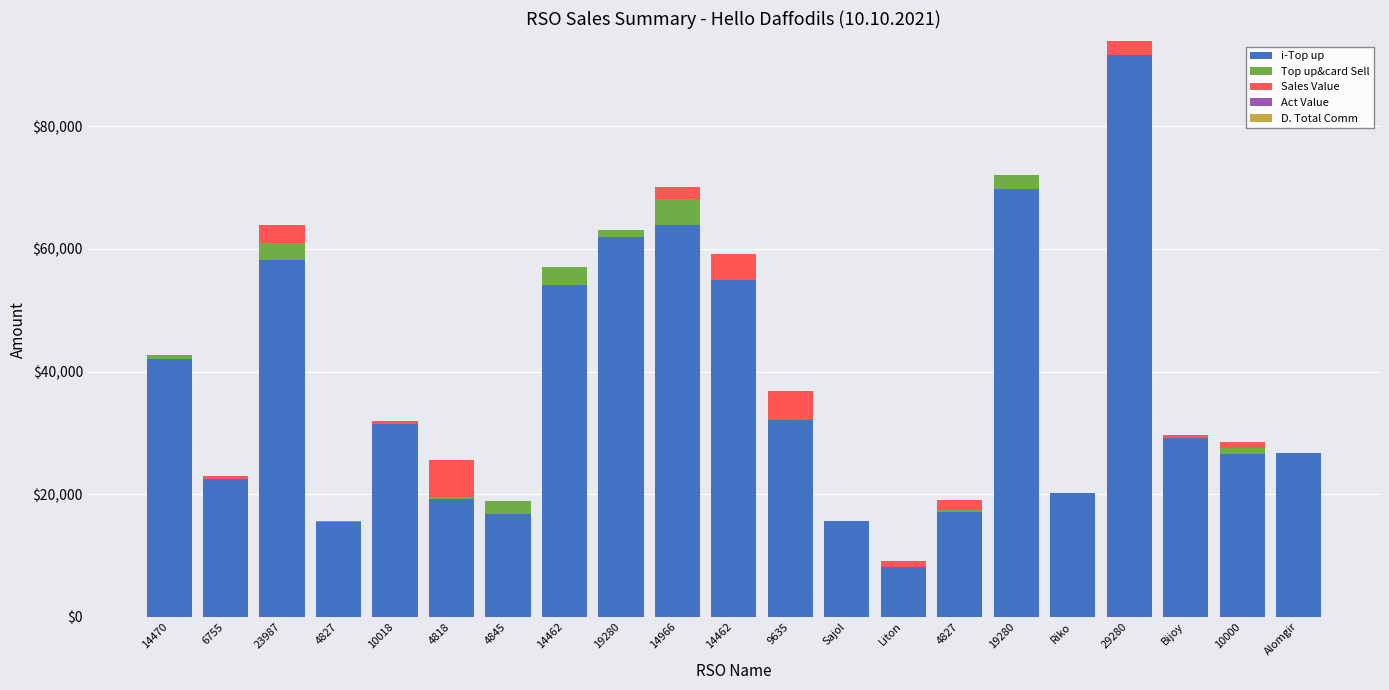

How many distinct data groups are displayed?

3